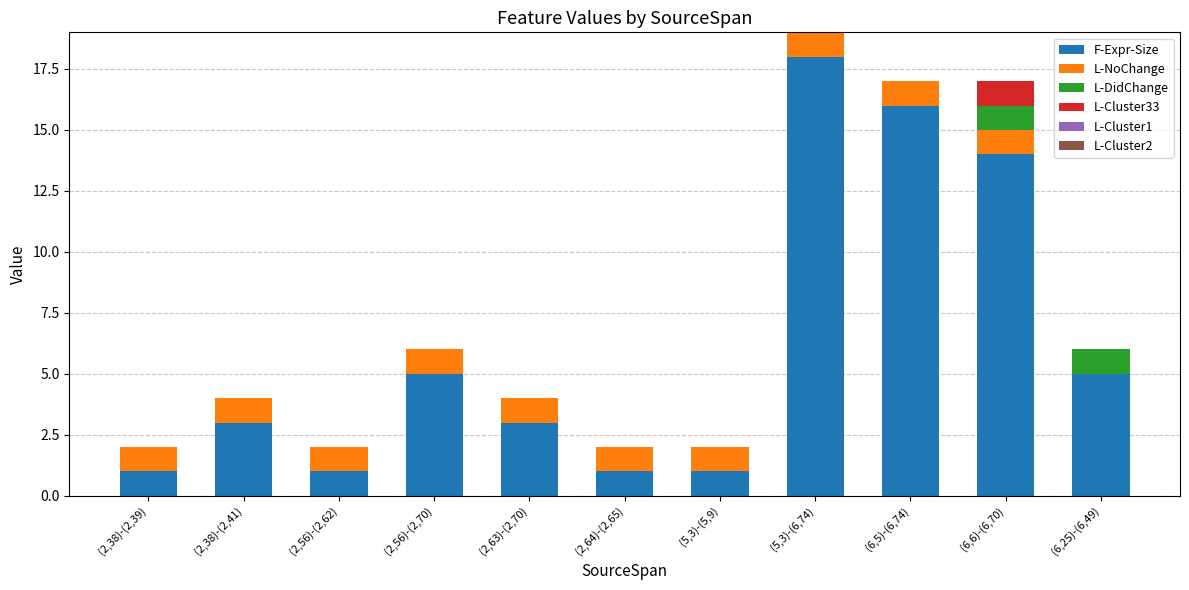

At which category is the sum across all series the highest?

(5,3)-(6,74)